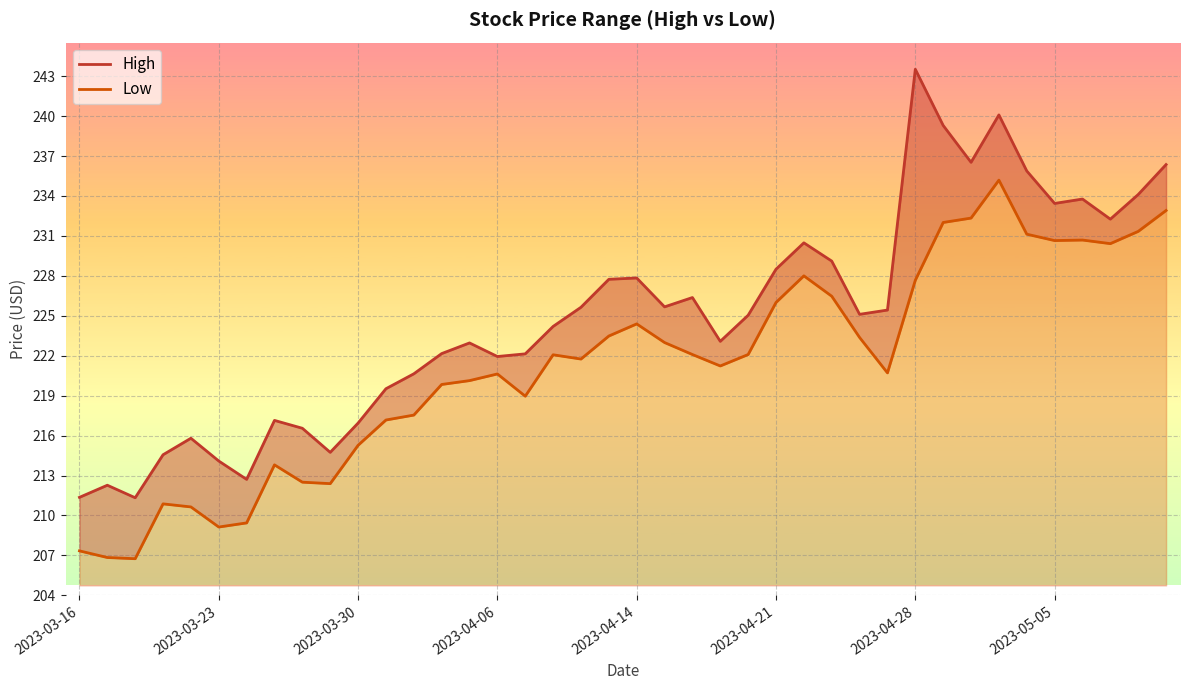

In Low, how many points are lower than both neighbors (excluding endpoints)?

9